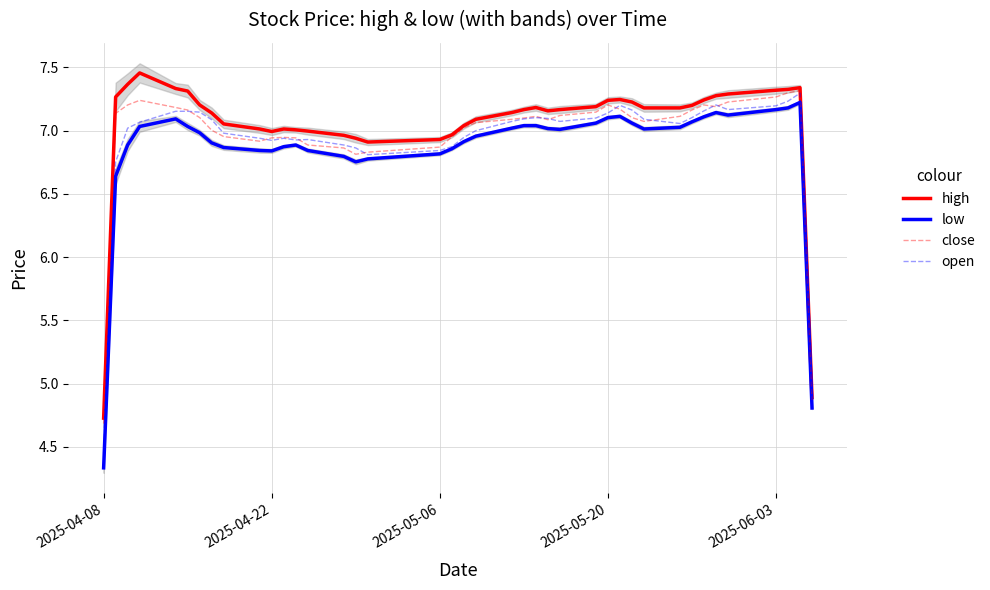

True or false: high and low cross at least once.

False